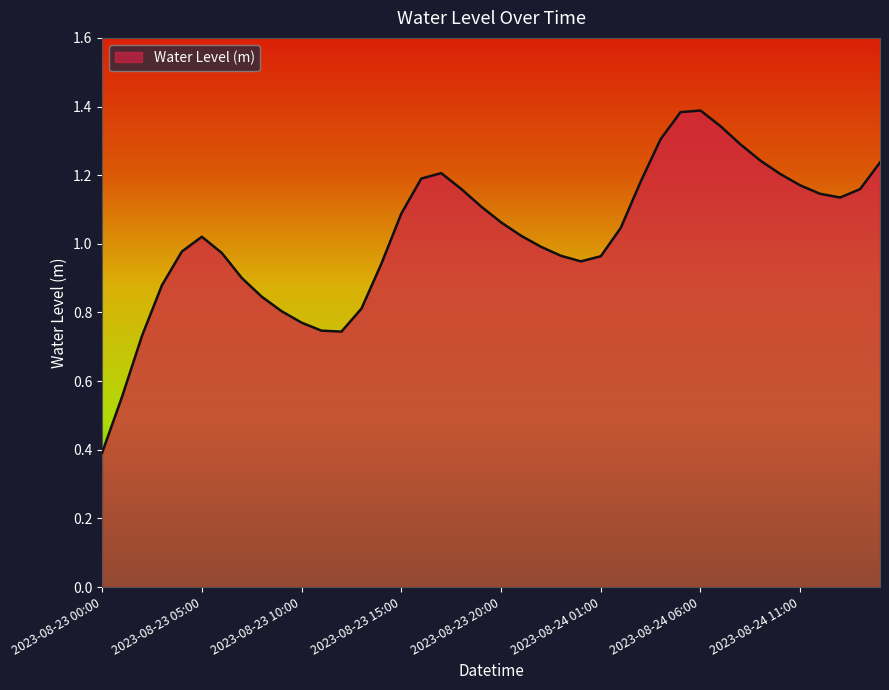

How many interior local peaks (higher than both neighbors) does the data have?

3